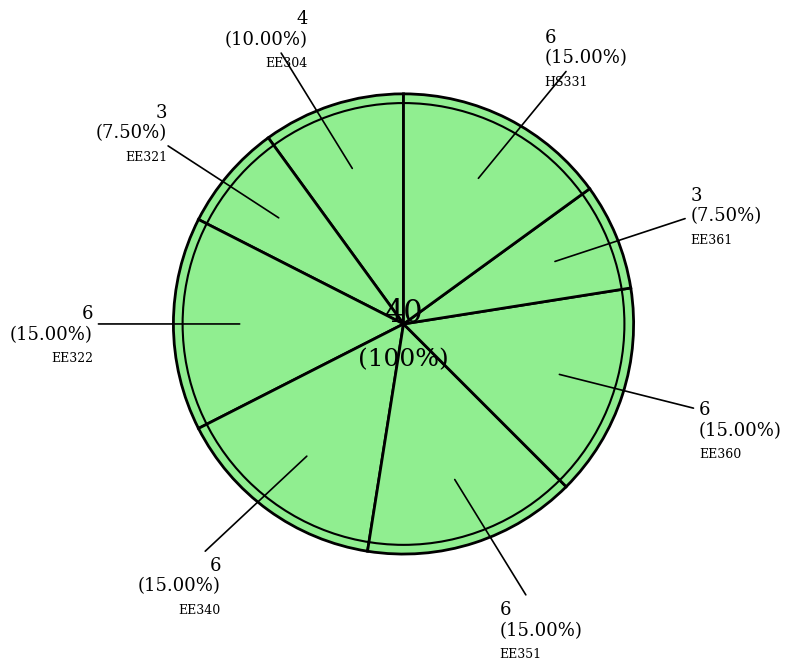

To the nearest percent, what is the combined percentage of EE322 and EE351?

30%